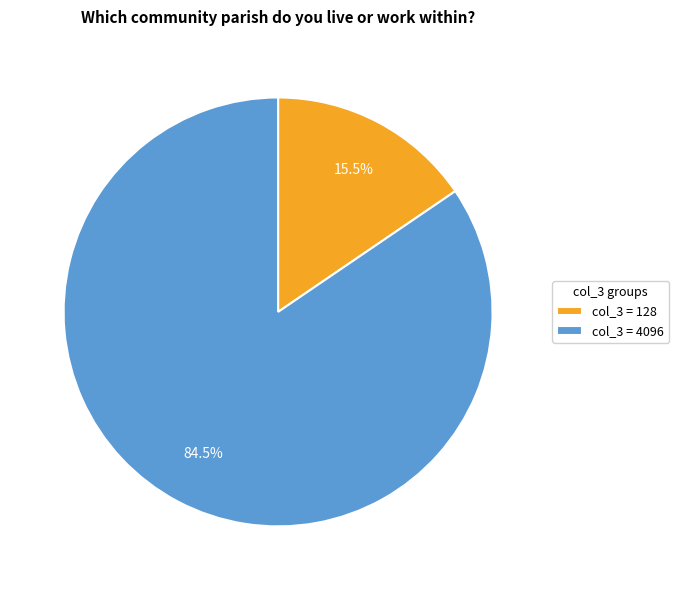

Which slice is the largest?

col_3 = 4096